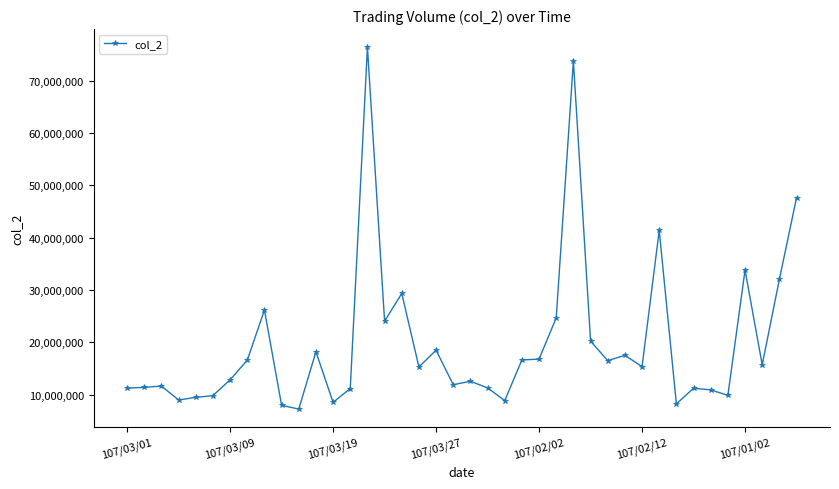

What is the maximum value shown in the chart?

76423179